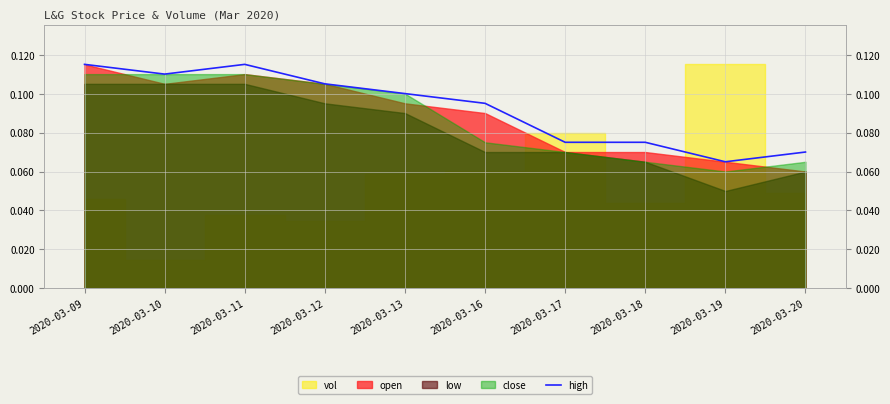

Rank the categories by value from lowest to highest.

2020-03-19, 2020-03-20, 2020-03-17, 2020-03-18, 2020-03-16, 2020-03-13, 2020-03-12, 2020-03-10, 2020-03-09, 2020-03-11